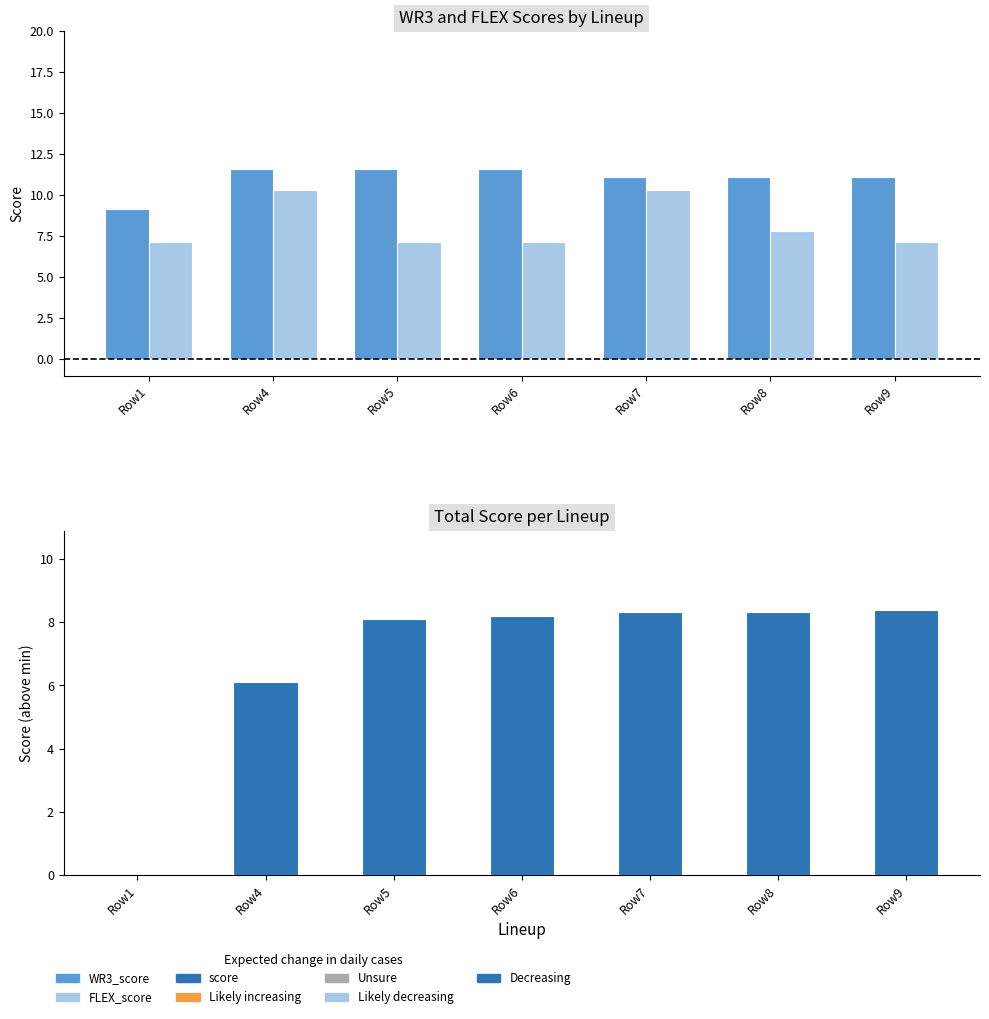

The WR3_score series shows 11.1 at Row9. True or false?

True